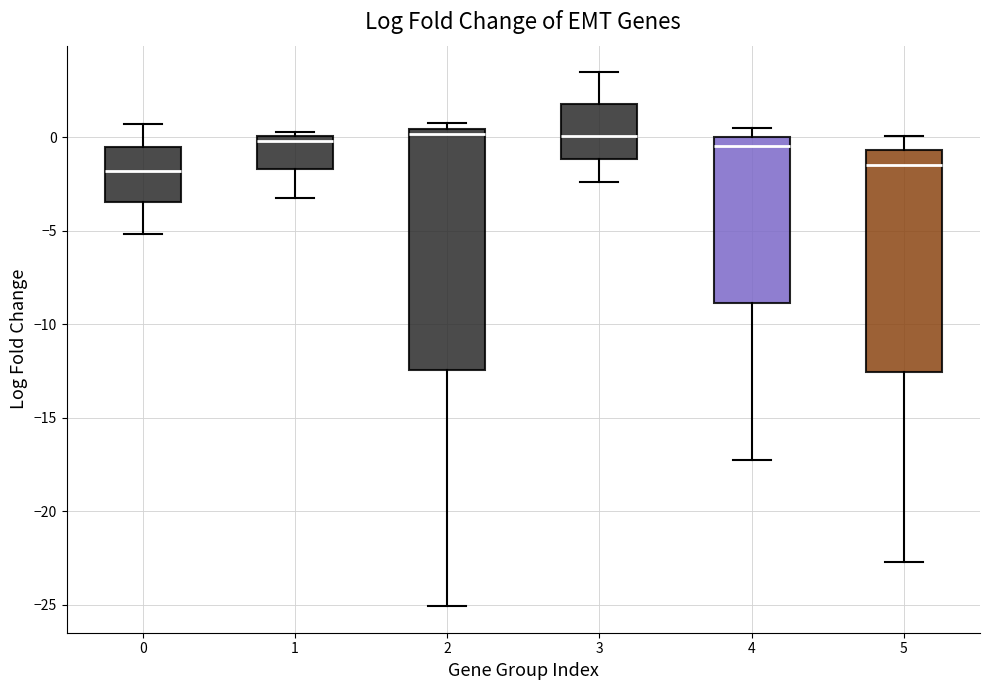

Reading left to right, transcribe this box plot: for each box, give where its median line is, the range the box spans, and where its two whiskers end, as read against the y-axis. The values are not printed on the chart, so give them approximately, as read against the axis.

0: median -2.0, box -3.5 to -0.5, whiskers -5.0 to 0.5
1: median 0.0 (just below the box's upper edge), box -1.5 to 0.0, whiskers -3.0 to 0.5
2: median 0.0, box -12.5 to 0.5, whiskers -25.0 to 1.0
3: median 0.0, box -1.0 to 2.0, whiskers -2.5 to 3.5
4: median -0.5, box -9.0 to 0.0, whiskers -17.5 to 0.5
5: median -1.5, box -12.5 to -0.5, whiskers -22.5 to 0.0